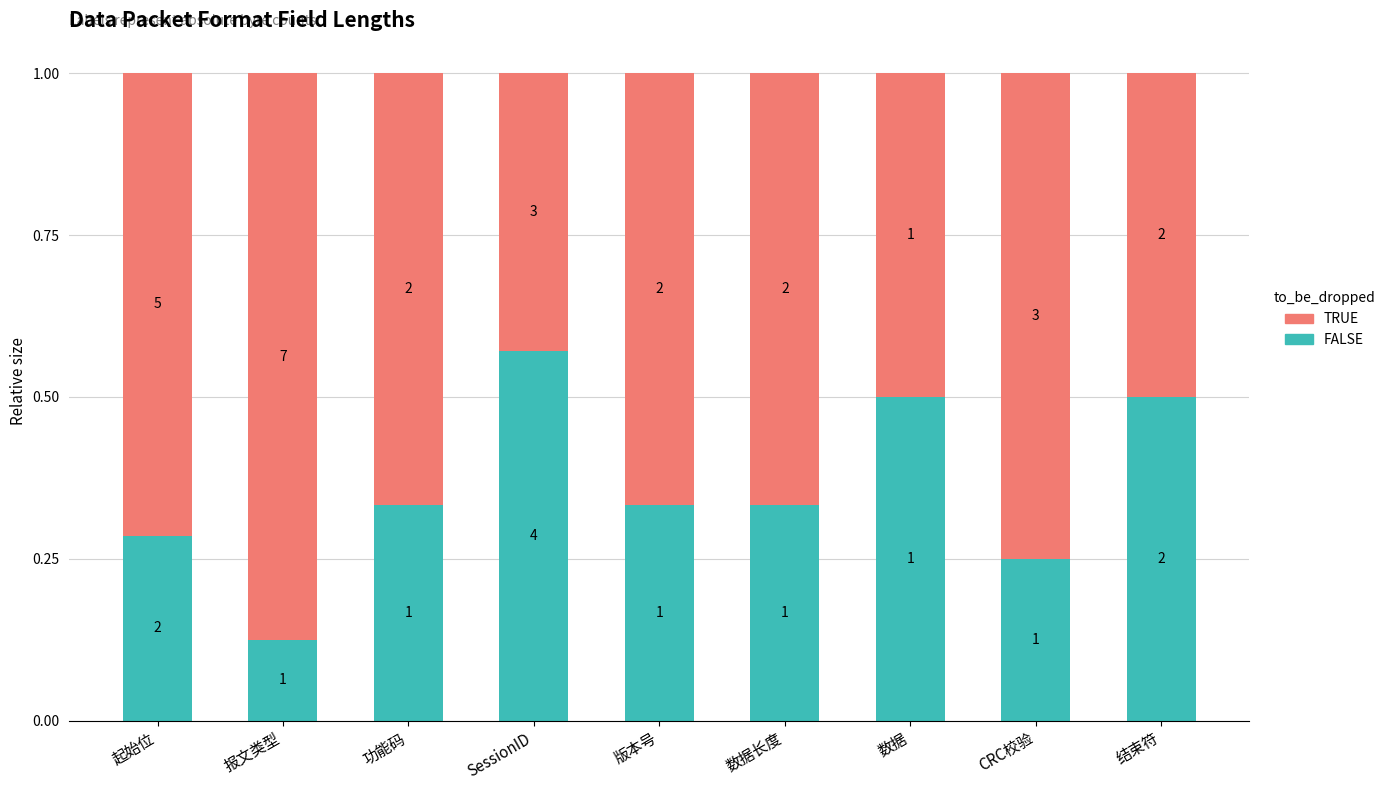

How many bars are there in total?

9